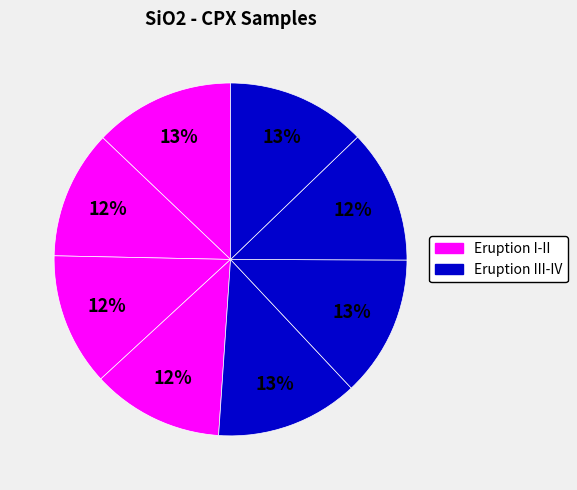

How many slices are in this pie chart?

8